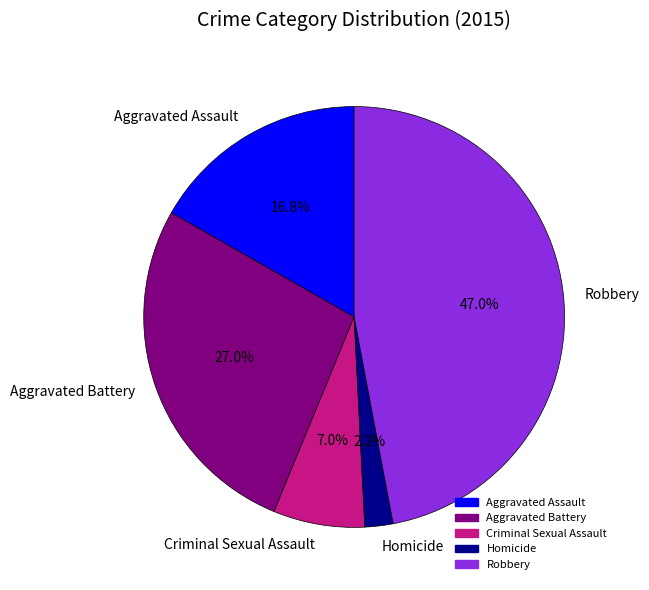

What percentage is the Aggravated Battery slice, to the nearest percent?

27%